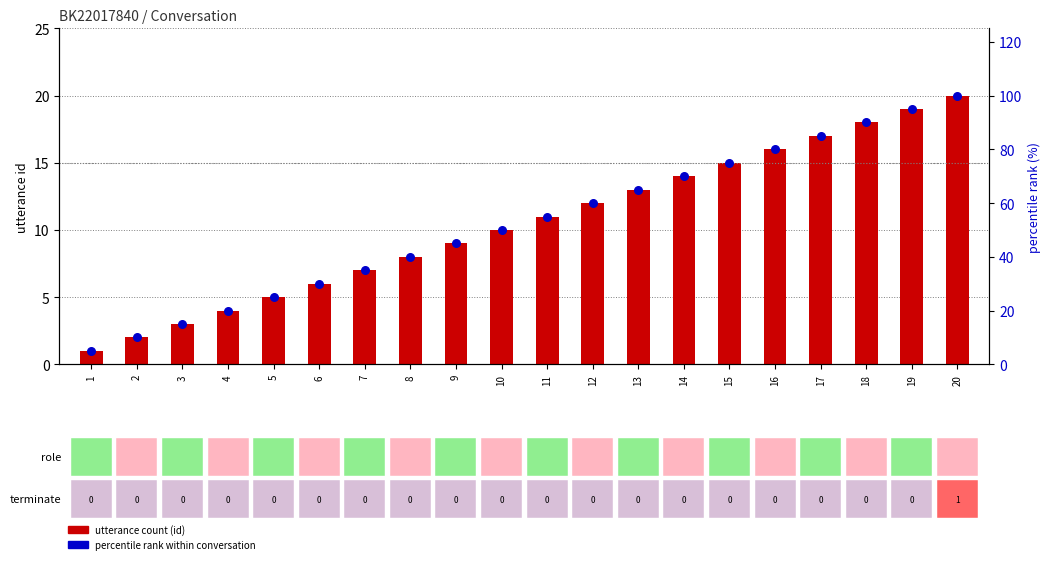

At how many categories does at least one series exceed 46?

11